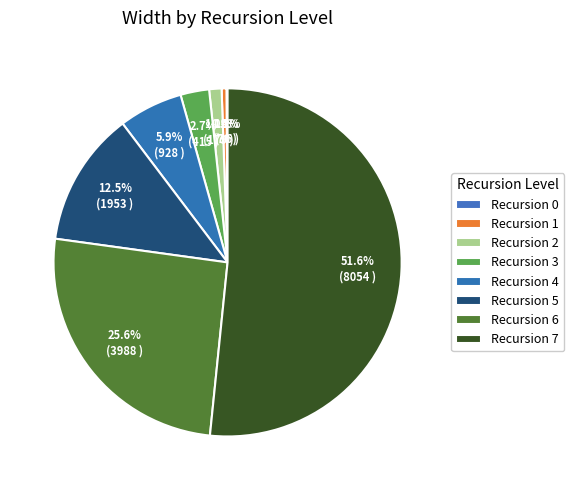

What is the change in value from Recursion 2 to Recursion 3?

+236